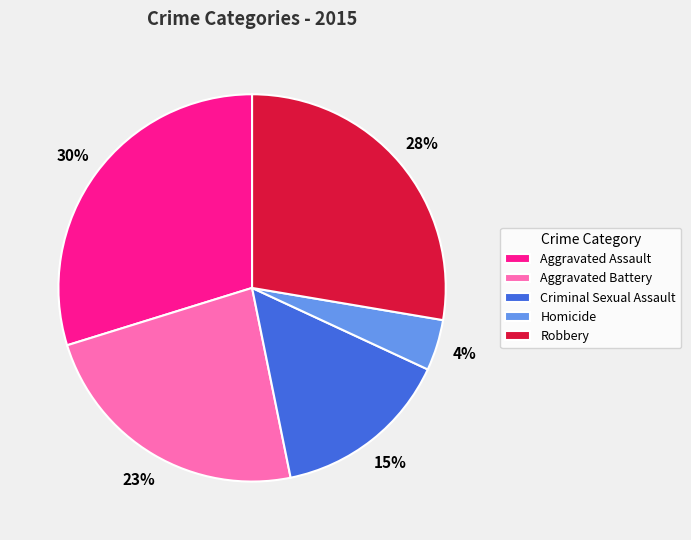

Approximately how many times larger is the value at Aggravated Assault compared to Robbery?

1.1